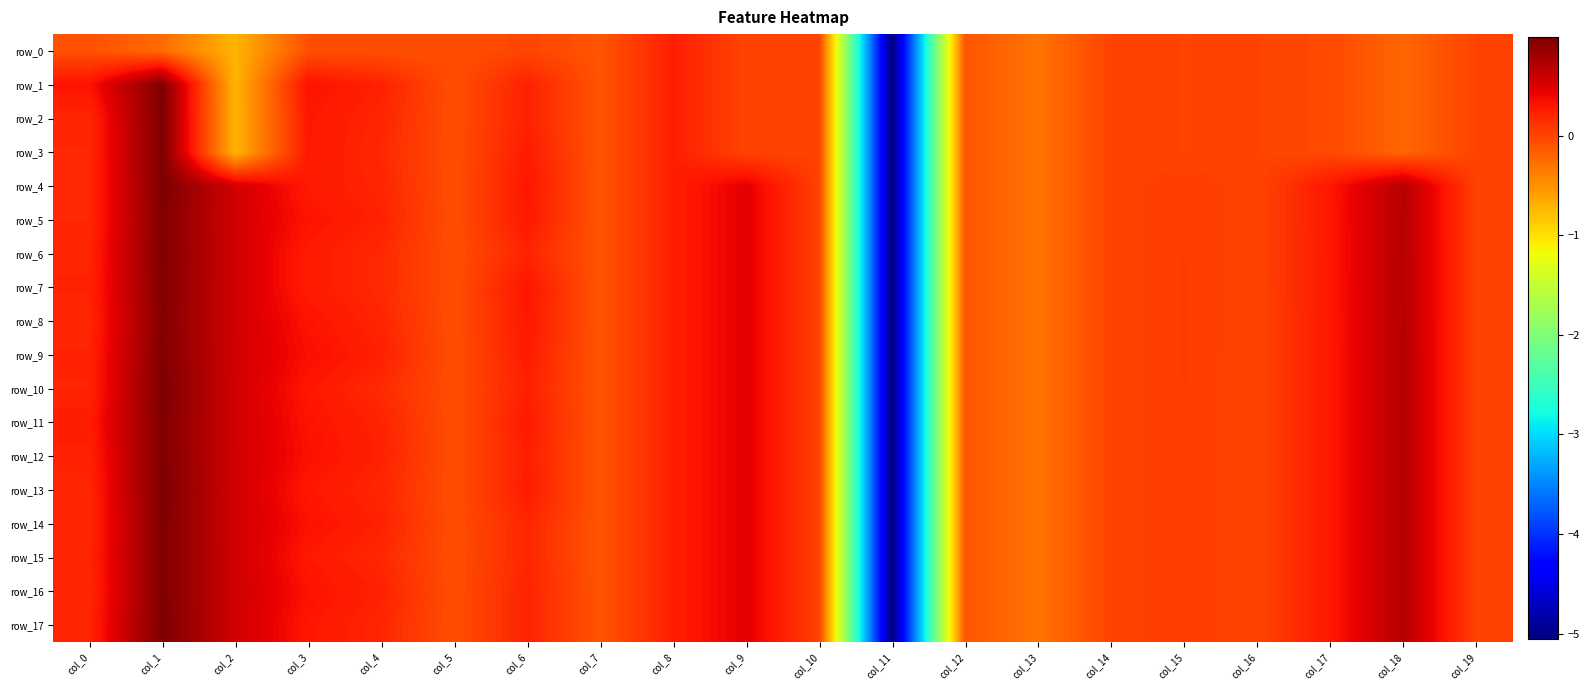

At how many categories does at least one series exceed -4?

19